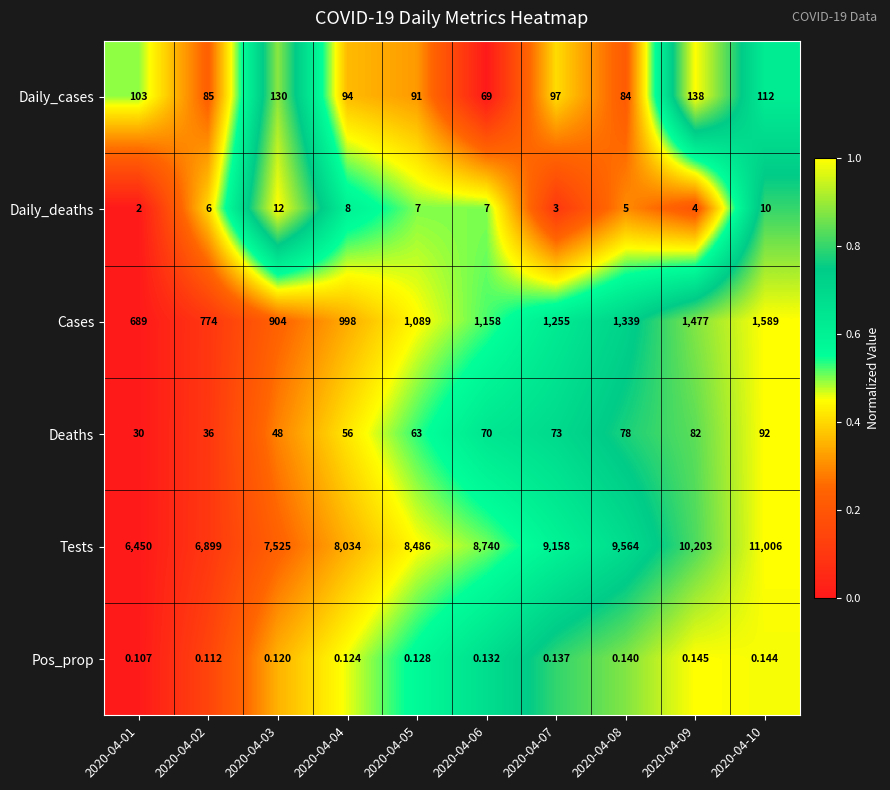

At which category is the sum across all series the highest?

2020-04-10